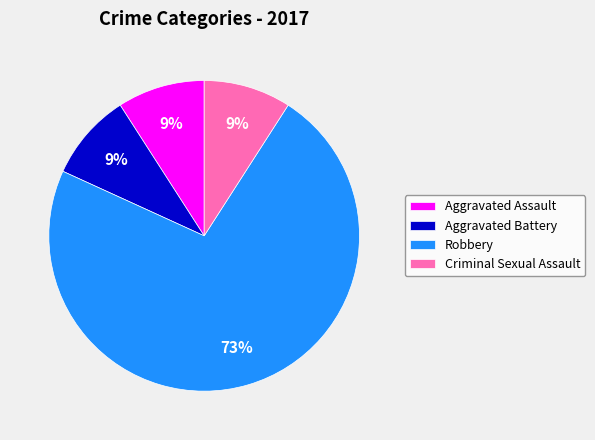

Is it true that Aggravated Battery is 1% of the pie?

False